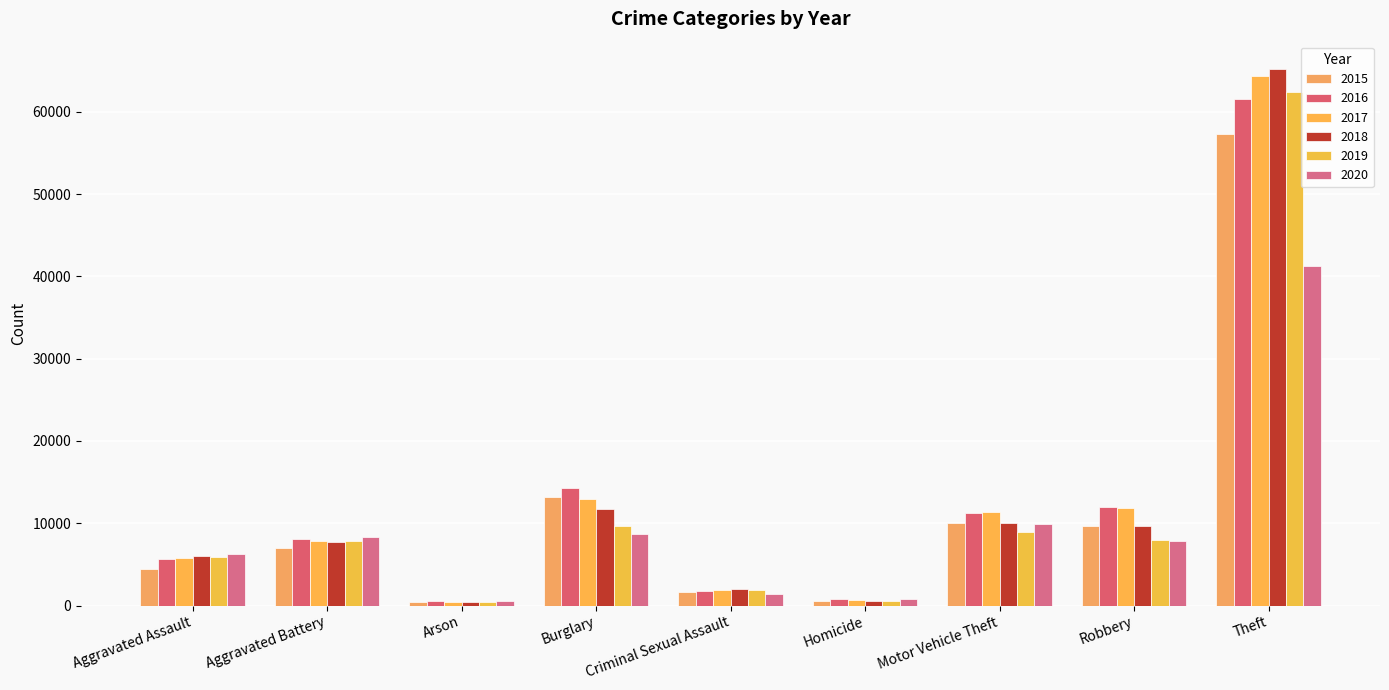

List the labels in order of 2019 value, smallest first.

Arson, Homicide, Criminal Sexual Assault, Aggravated Assault, Aggravated Battery, Robbery, Motor Vehicle Theft, Burglary, Theft